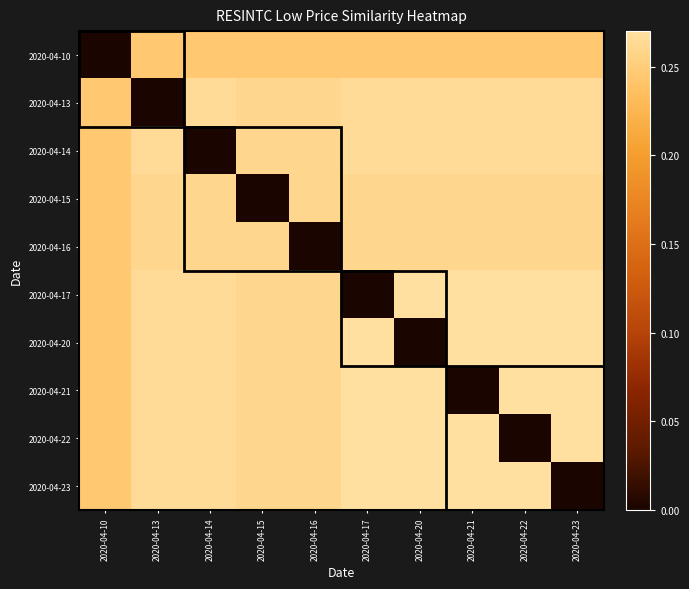

Reading left to right, extract all data points from this chart.

2020-04-10: 2020-04-10=0.0	2020-04-13=0.2	2020-04-14=0.2	2020-04-15=0.2	2020-04-16=0.2	2020-04-17=0.2	2020-04-20=0.2	2020-04-21=0.2	2020-04-22=0.2	2020-04-23=0.2
2020-04-13: 2020-04-10=0.2	2020-04-13=0.0	2020-04-14=0.3	2020-04-15=0.3	2020-04-16=0.3	2020-04-17=0.3	2020-04-20=0.3	2020-04-21=0.3	2020-04-22=0.3	2020-04-23=0.3
2020-04-14: 2020-04-10=0.2	2020-04-13=0.3	2020-04-14=0.0	2020-04-15=0.3	2020-04-16=0.3	2020-04-17=0.3	2020-04-20=0.3	2020-04-21=0.3	2020-04-22=0.3	2020-04-23=0.3
2020-04-15: 2020-04-10=0.2	2020-04-13=0.3	2020-04-14=0.3	2020-04-15=0.0	2020-04-16=0.3	2020-04-17=0.3	2020-04-20=0.3	2020-04-21=0.3	2020-04-22=0.3	2020-04-23=0.3
2020-04-16: 2020-04-10=0.2	2020-04-13=0.3	2020-04-14=0.3	2020-04-15=0.3	2020-04-16=0.0	2020-04-17=0.3	2020-04-20=0.3	2020-04-21=0.3	2020-04-22=0.3	2020-04-23=0.3
2020-04-17: 2020-04-10=0.2	2020-04-13=0.3	2020-04-14=0.3	2020-04-15=0.3	2020-04-16=0.3	2020-04-17=0.0	2020-04-20=0.3	2020-04-21=0.3	2020-04-22=0.3	2020-04-23=0.3
2020-04-20: 2020-04-10=0.2	2020-04-13=0.3	2020-04-14=0.3	2020-04-15=0.3	2020-04-16=0.3	2020-04-17=0.3	2020-04-20=0.0	2020-04-21=0.3	2020-04-22=0.3	2020-04-23=0.3
2020-04-21: 2020-04-10=0.2	2020-04-13=0.3	2020-04-14=0.3	2020-04-15=0.3	2020-04-16=0.3	2020-04-17=0.3	2020-04-20=0.3	2020-04-21=0.0	2020-04-22=0.3	2020-04-23=0.3
2020-04-22: 2020-04-10=0.2	2020-04-13=0.3	2020-04-14=0.3	2020-04-15=0.3	2020-04-16=0.3	2020-04-17=0.3	2020-04-20=0.3	2020-04-21=0.3	2020-04-22=0.0	2020-04-23=0.3
2020-04-23: 2020-04-10=0.2	2020-04-13=0.3	2020-04-14=0.3	2020-04-15=0.3	2020-04-16=0.3	2020-04-17=0.3	2020-04-20=0.3	2020-04-21=0.3	2020-04-22=0.3	2020-04-23=0.0